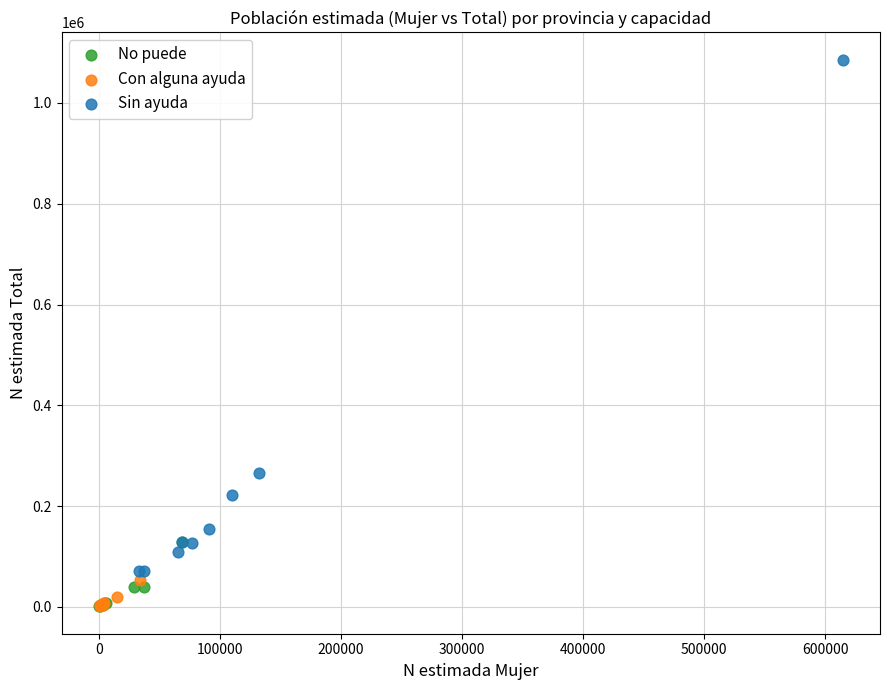

Which series has the largest Y range (max minus min)?

Sin ayuda